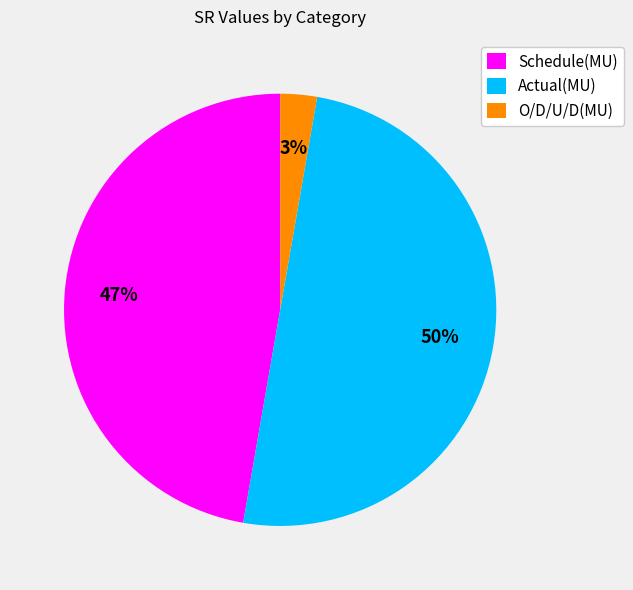

Does Schedule(MU) account for over 50% of the chart?

No